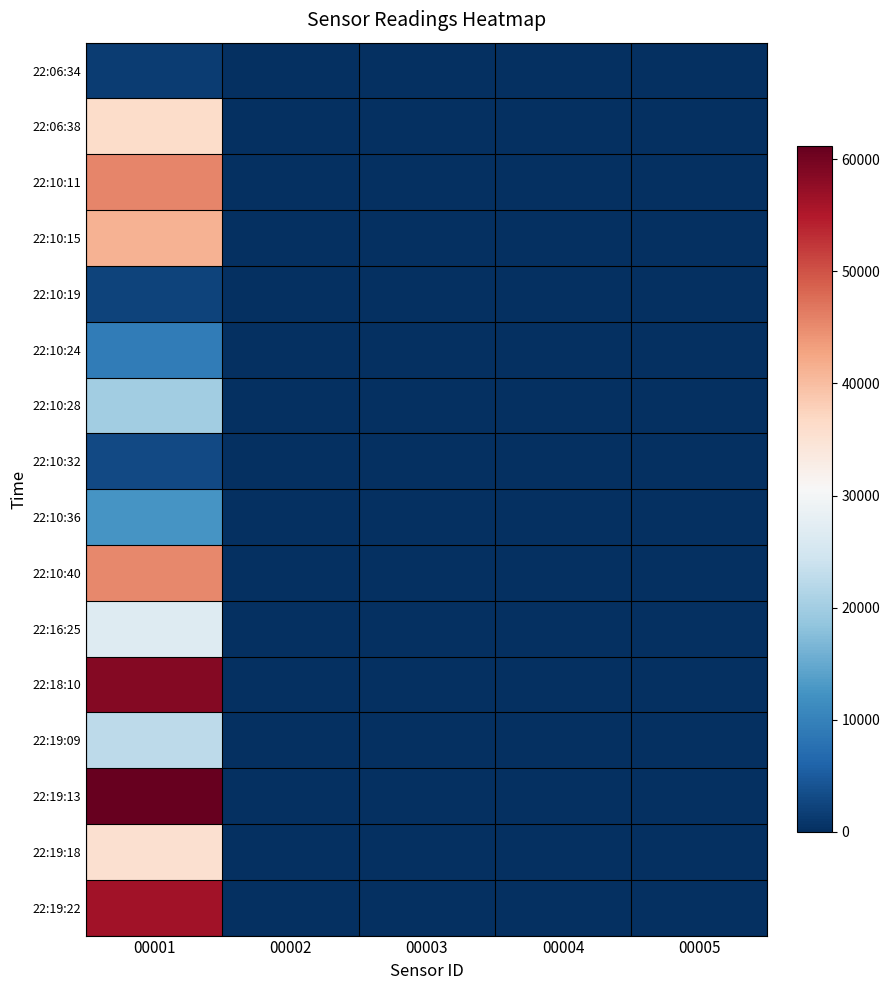

Reading left to right, list all the values displayed in this chart.

22:06:34: 00001=1640	00002=0	00003=0	00004=0	00005=0
22:06:38: 00001=36174	00002=0	00003=0	00004=0	00005=0
22:10:11: 00001=45434	00002=0	00003=0	00004=0	00005=0
22:10:15: 00001=41150	00002=0	00003=0	00004=0	00005=0
22:10:19: 00001=2307	00002=0	00003=0	00004=0	00005=0
22:10:24: 00001=9192	00002=0	00003=0	00004=0	00005=0
22:10:28: 00001=19834	00002=0	00003=0	00004=0	00005=0
22:10:32: 00001=3081	00002=0	00003=0	00004=0	00005=0
22:10:36: 00001=12535	00002=0	00003=0	00004=0	00005=0
22:10:40: 00001=45361	00002=0	00003=0	00004=0	00005=0
22:16:25: 00001=26557	00002=0	00003=0	00004=0	00005=0
22:18:10: 00001=58594	00002=0	00003=0	00004=0	00005=0
22:19:09: 00001=22574	00002=0	00003=0	00004=0	00005=0
22:19:13: 00001=61149	00002=0	00003=0	00004=0	00005=0
22:19:18: 00001=35410	00002=0	00003=0	00004=0	00005=0
22:19:22: 00001=56329	00002=0	00003=0	00004=0	00005=0